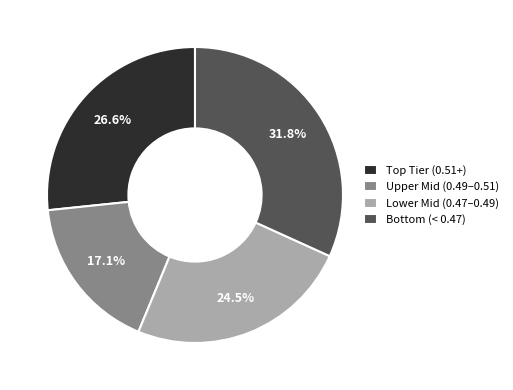

Rank the categories by value from lowest to highest.

Upper Mid (0.49–0.51), Lower Mid (0.47–0.49), Top Tier (0.51+), Bottom (< 0.47)